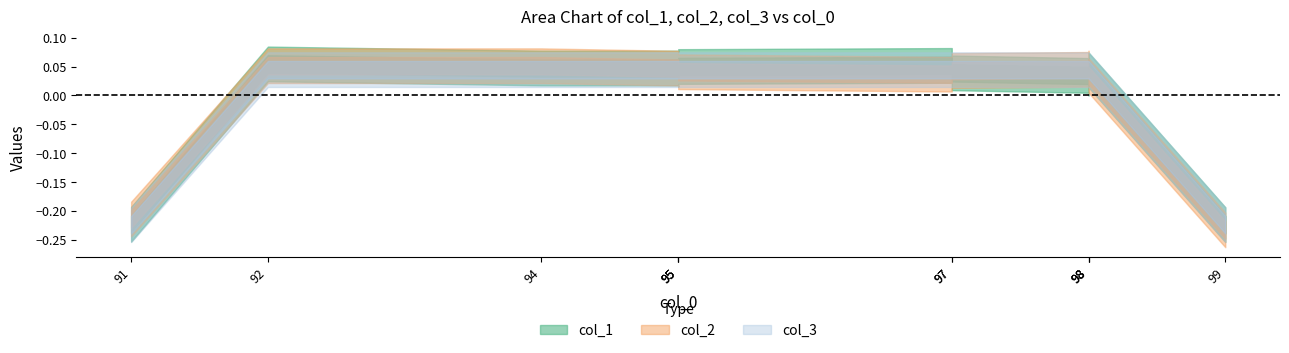

How many lines are shown in the chart?

3